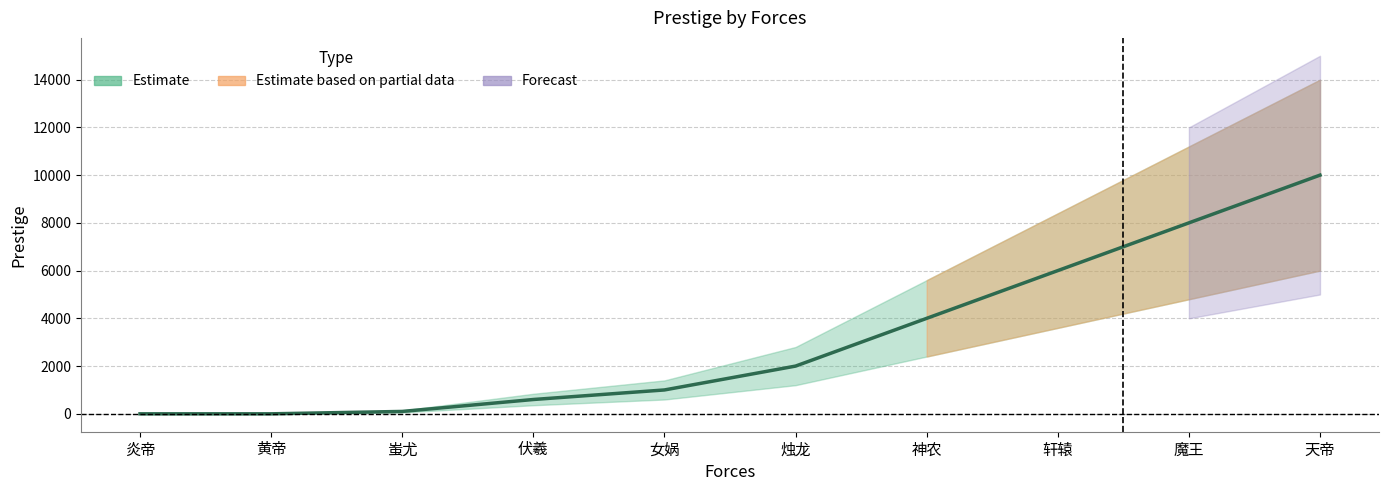

What is the label of the 1st point from the left?

炎帝